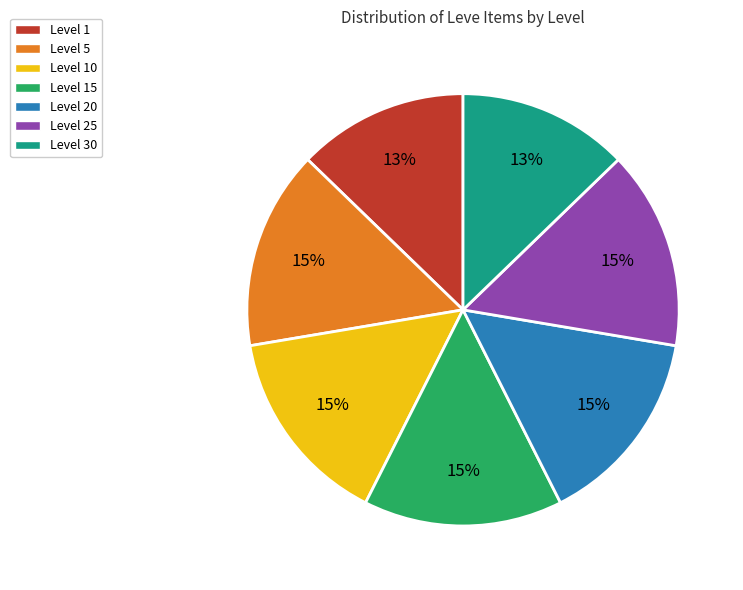

The Level 30 slice represents 24% of the pie. True or false?

False